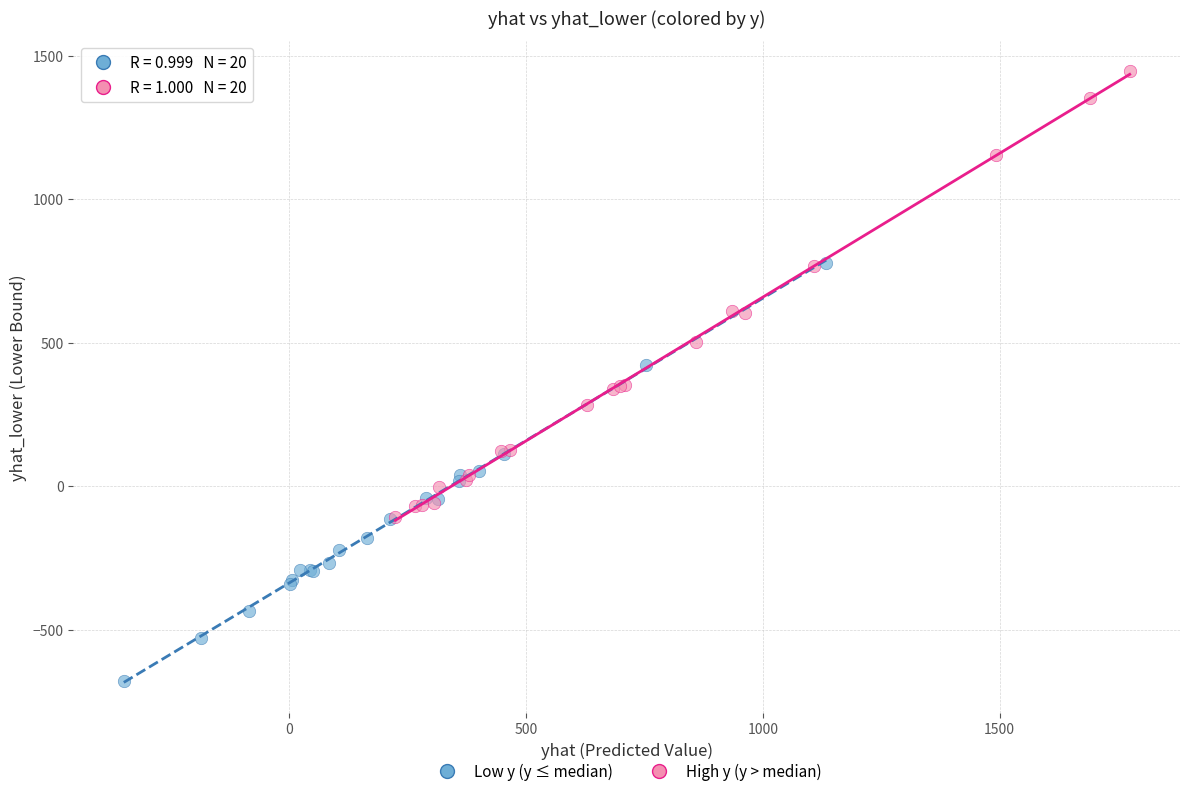

Which series reaches the minimum Y coordinate?

Low y (y ≤ median)